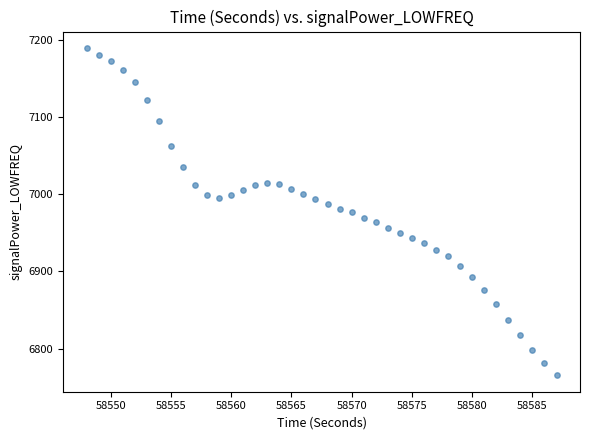

What is the range of X values (max minus min)?

39.0